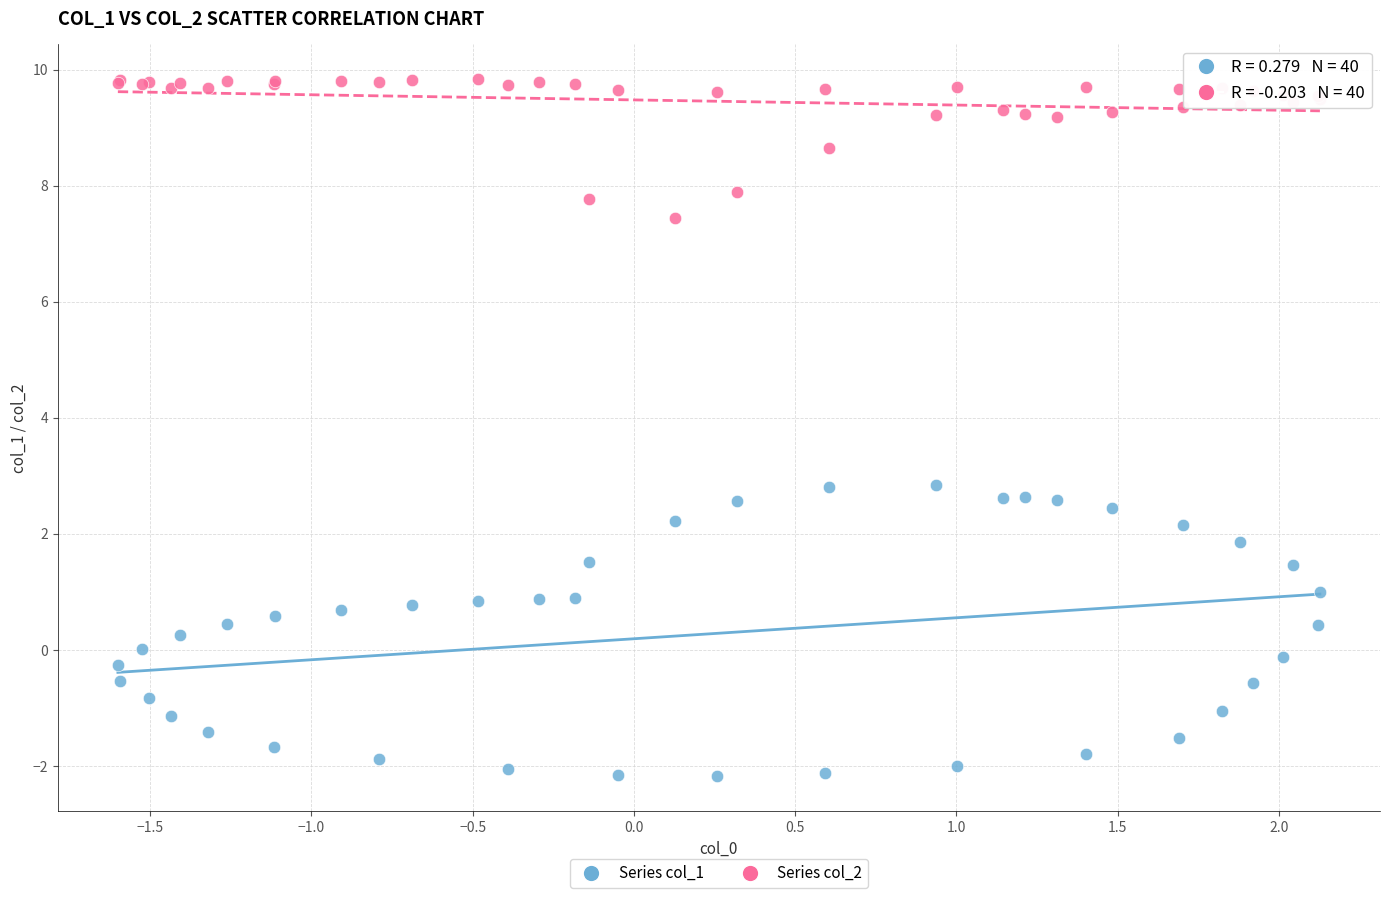

Which series has the largest Y range (max minus min)?

Series col_1